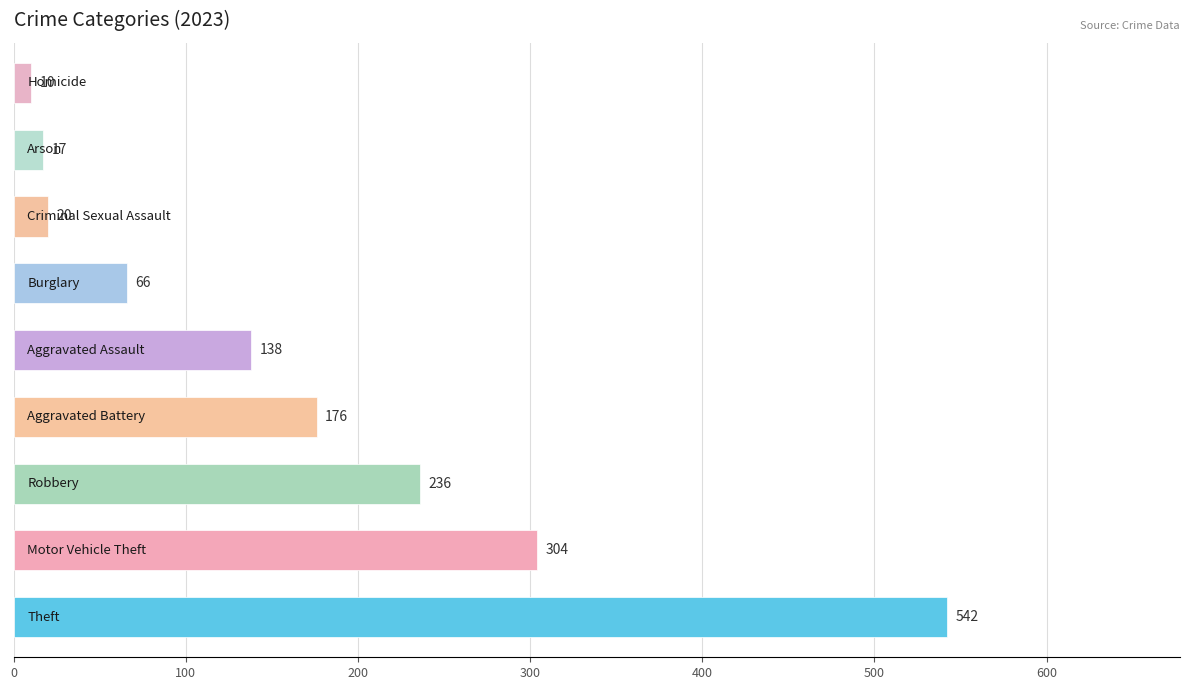

What is the minimum value shown in the chart?

10